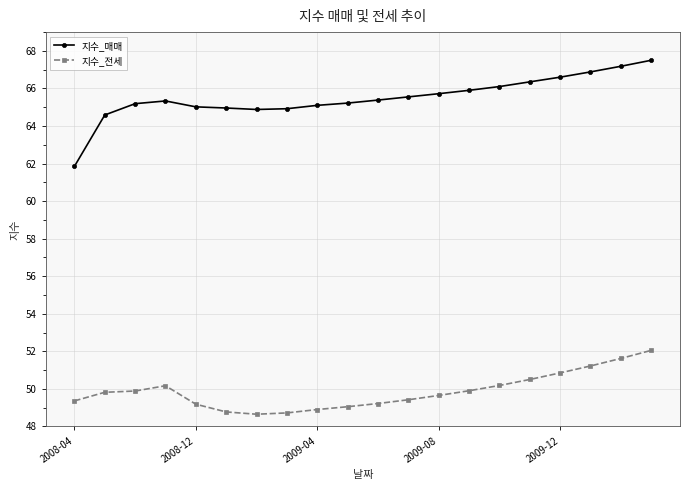

What is the value of the 지수_전세 point at the 12th from the left?

49.4